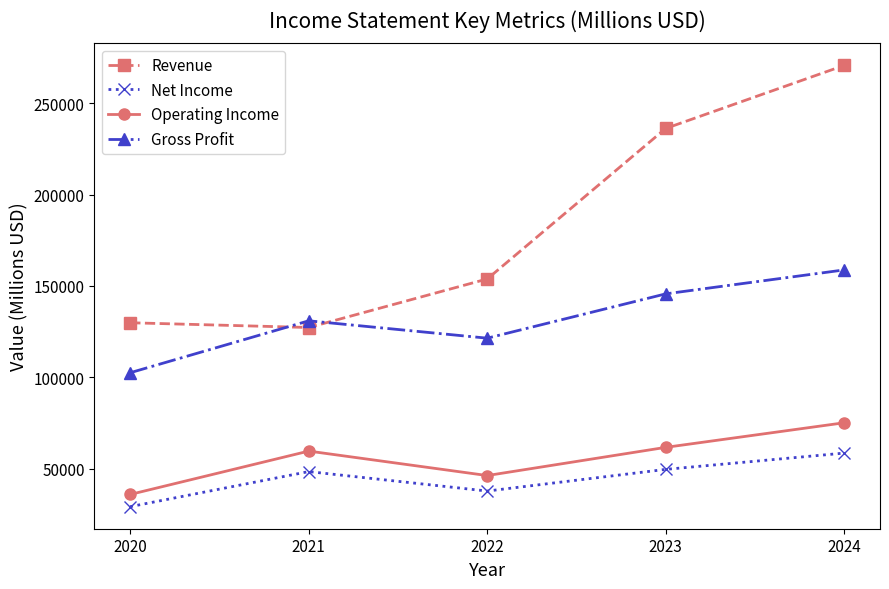

At how many categories does at least one series exceed 256168?

1